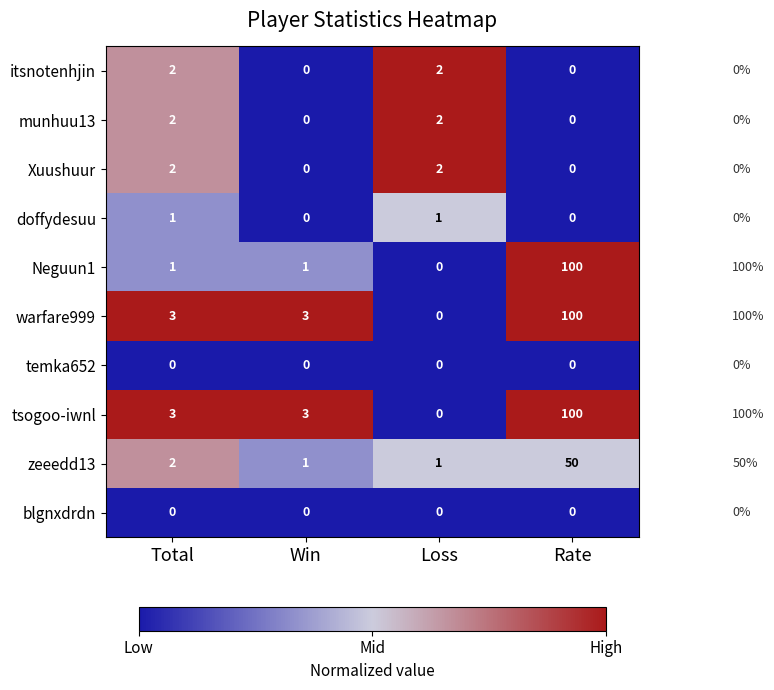

Count the munhuu13 values in the range 0 to 2.

4